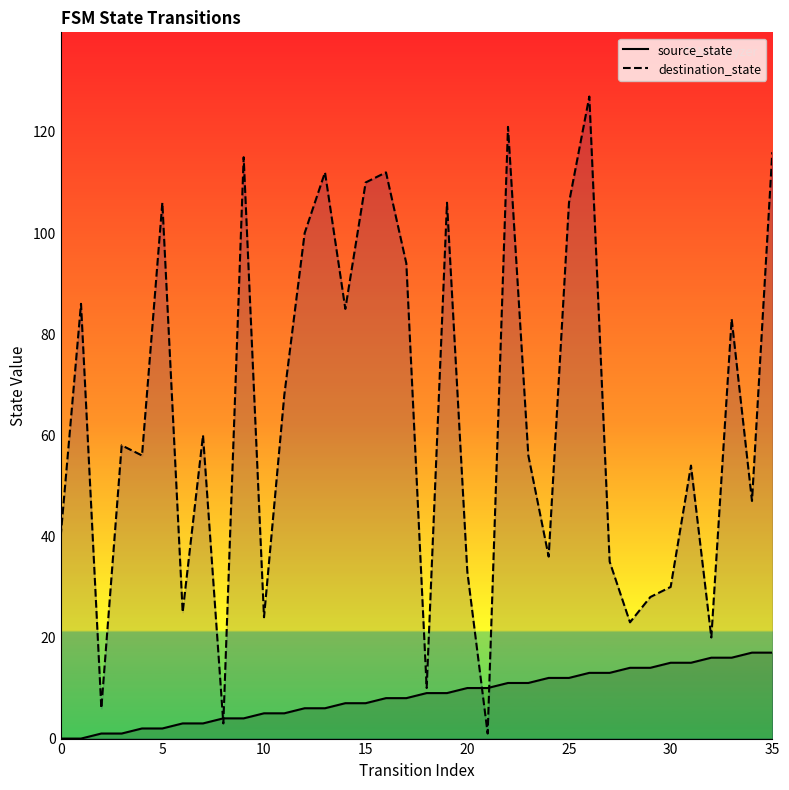

At which category is the sum across all series the highest?

26